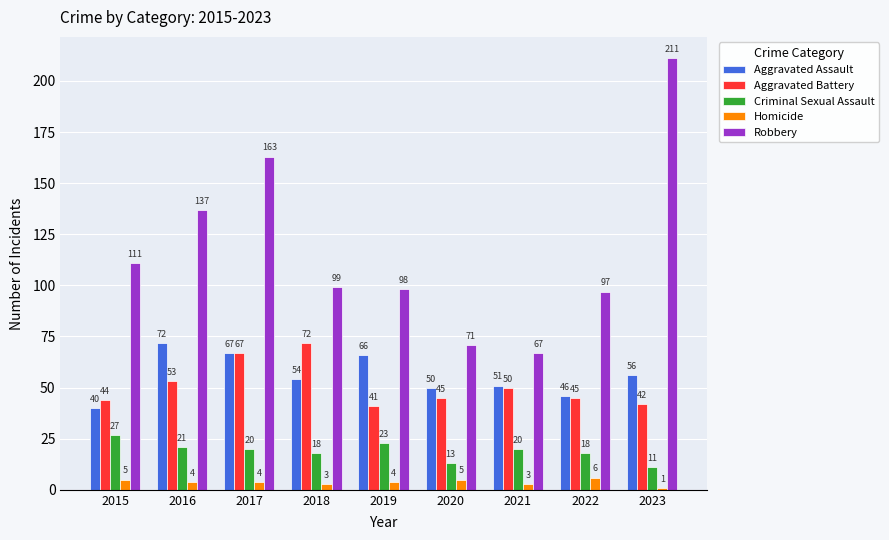

Rank the series at 2020 from lowest to highest value.

Homicide, Criminal Sexual Assault, Aggravated Battery, Aggravated Assault, Robbery